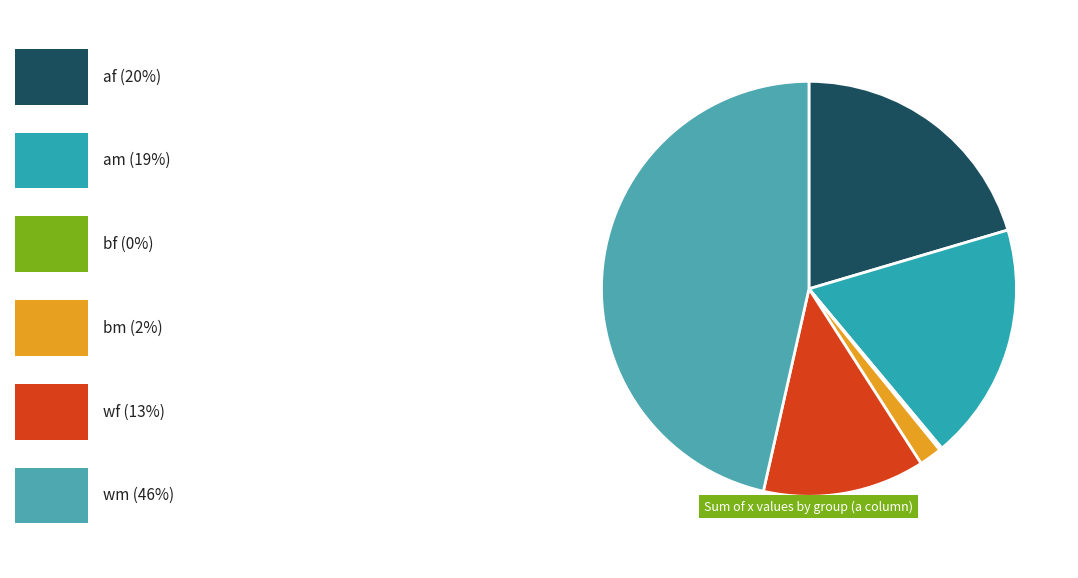

How many slices are in this pie chart?

6